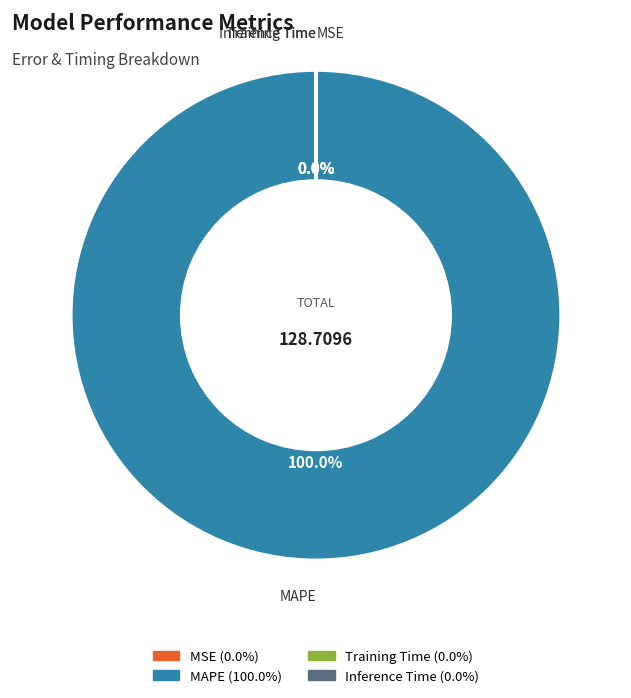

Which category has the biggest portion of the pie?

MAPE